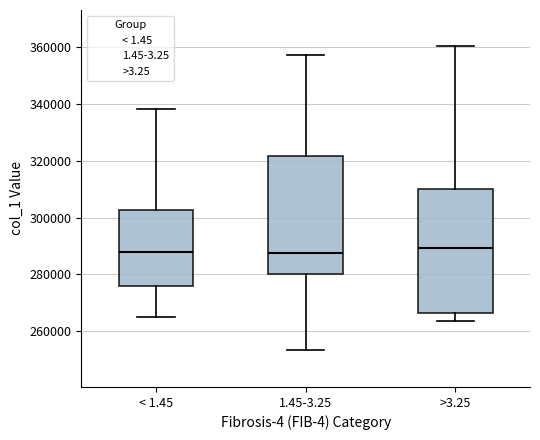

Where does the median line of the box for 1.45-3.25 sit on the y-axis? The values are not printed on the chart, so give them approximately, as read against the axis.

288000